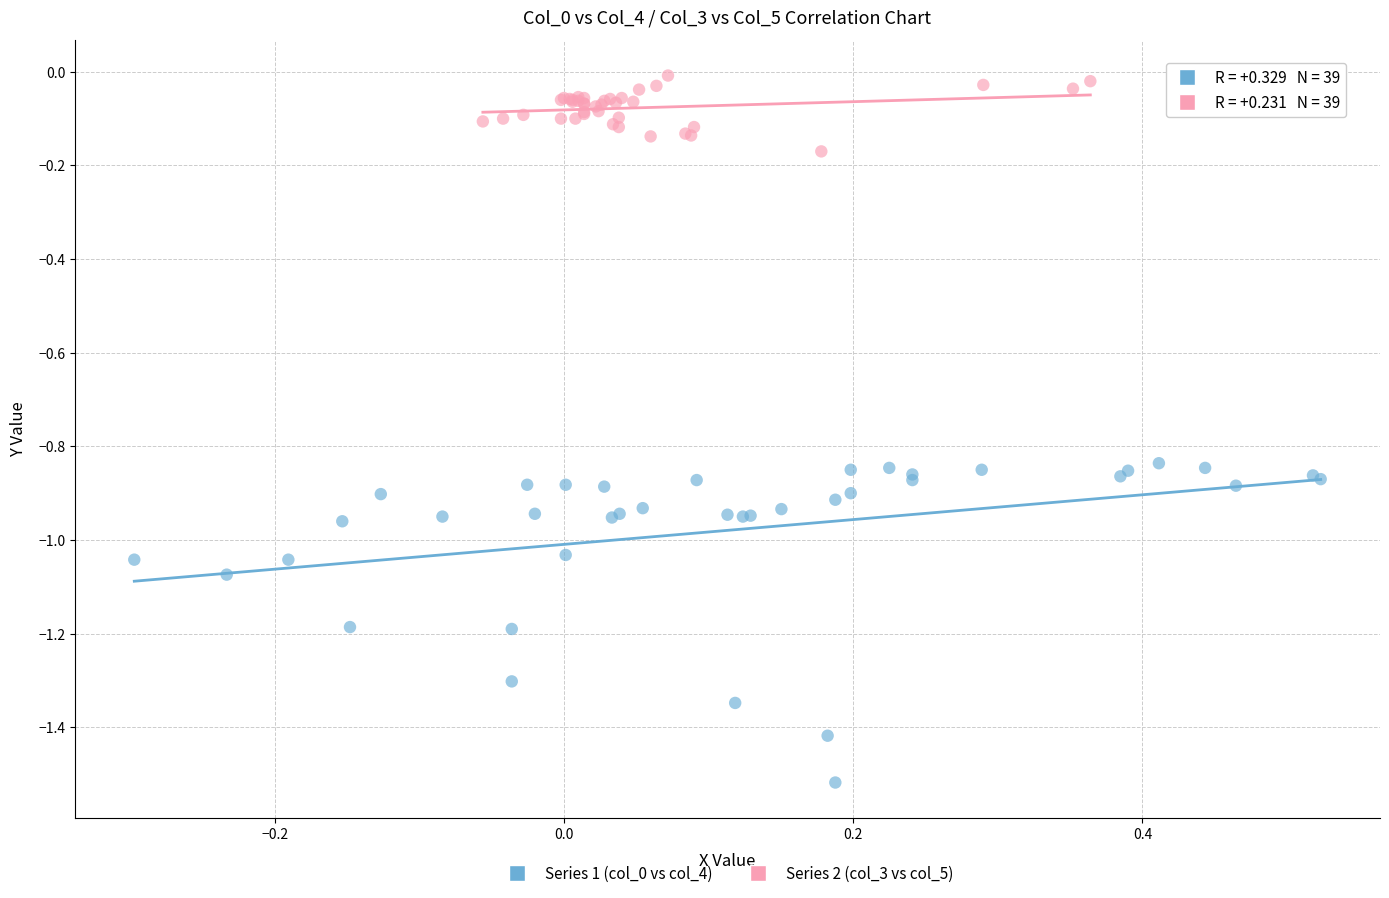

Which series contains the highest Y value?

Series 2 (col_3 vs col_5)